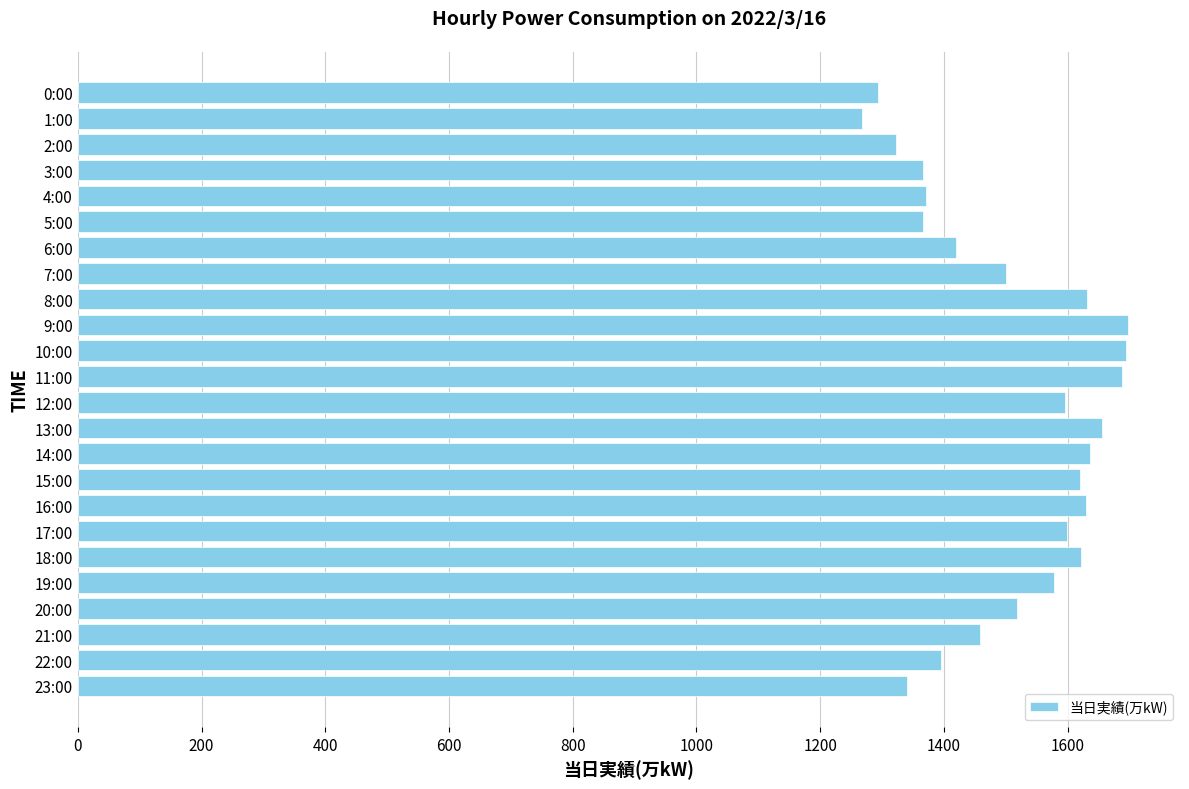

What is the value of the 16th bar from the top?

1620